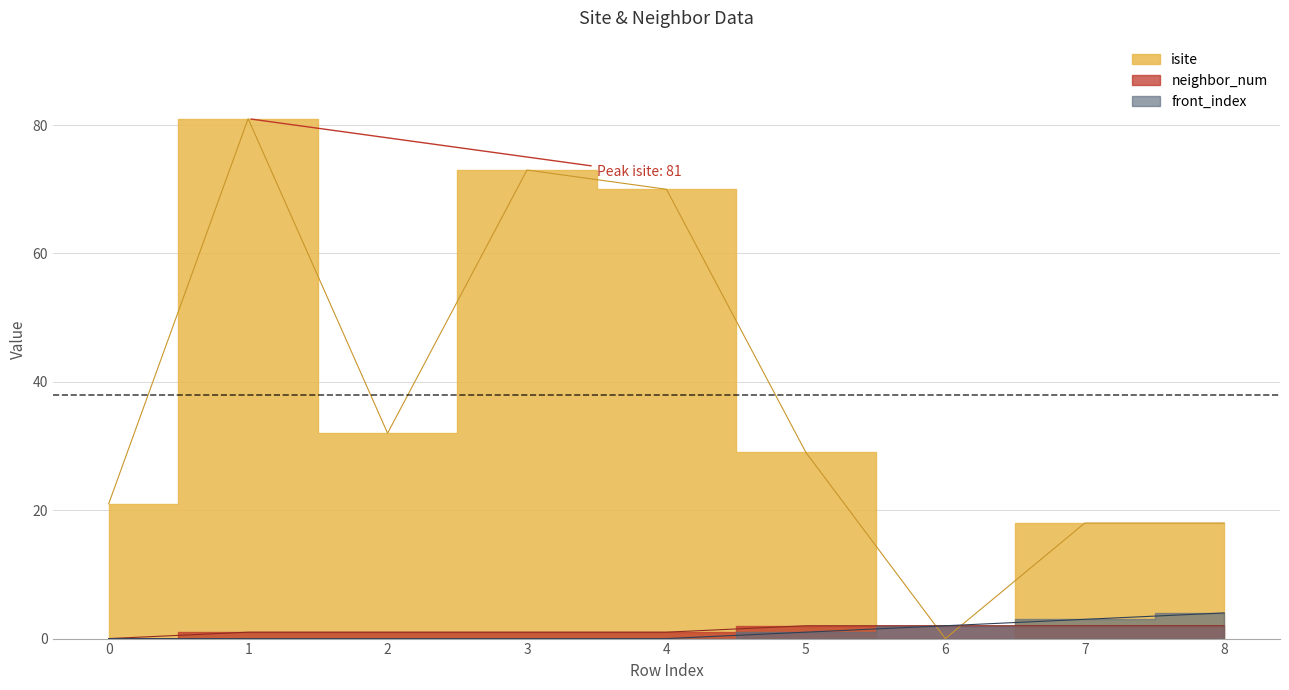

True or false: isite has a value of 16 at 5.

False